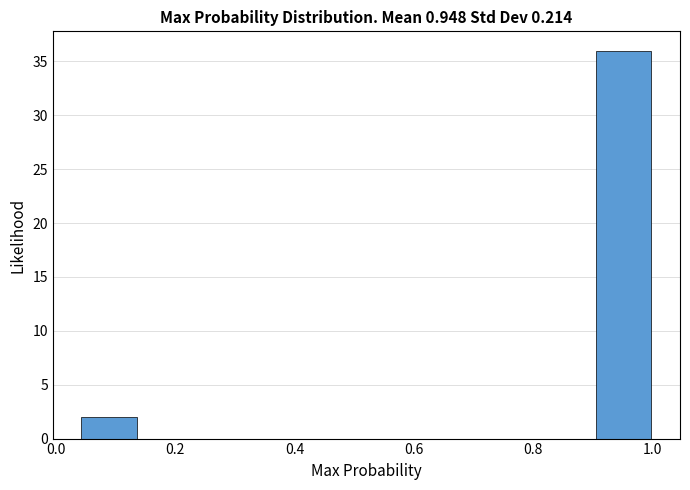

Which range on the x-axis has the tallest bar?

0.90 to 1.00